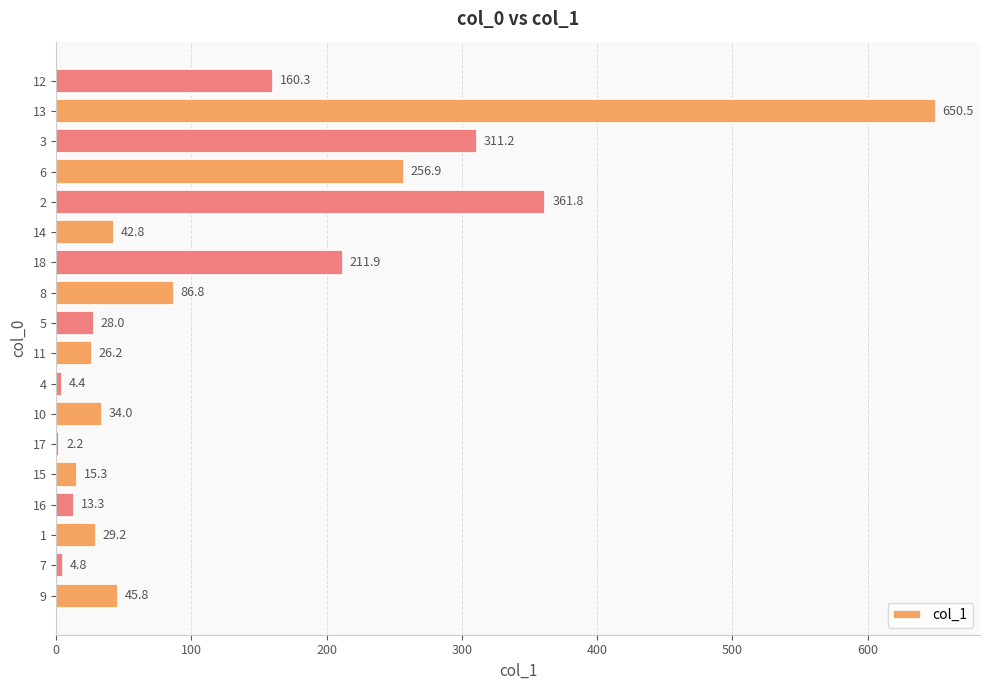

The chart shows a value of 49.8 at 1. True or false?

False